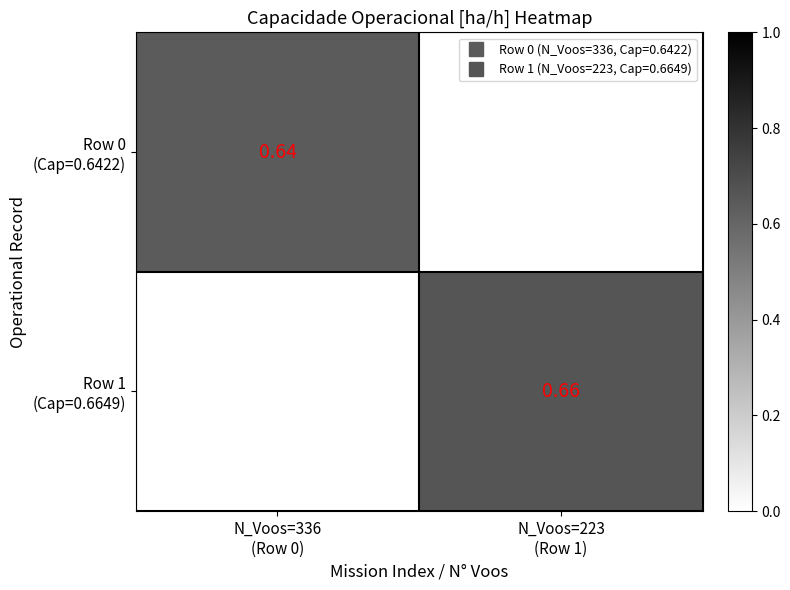

How many data points in Row 0 (Cap=0.6422) are above 0?

1